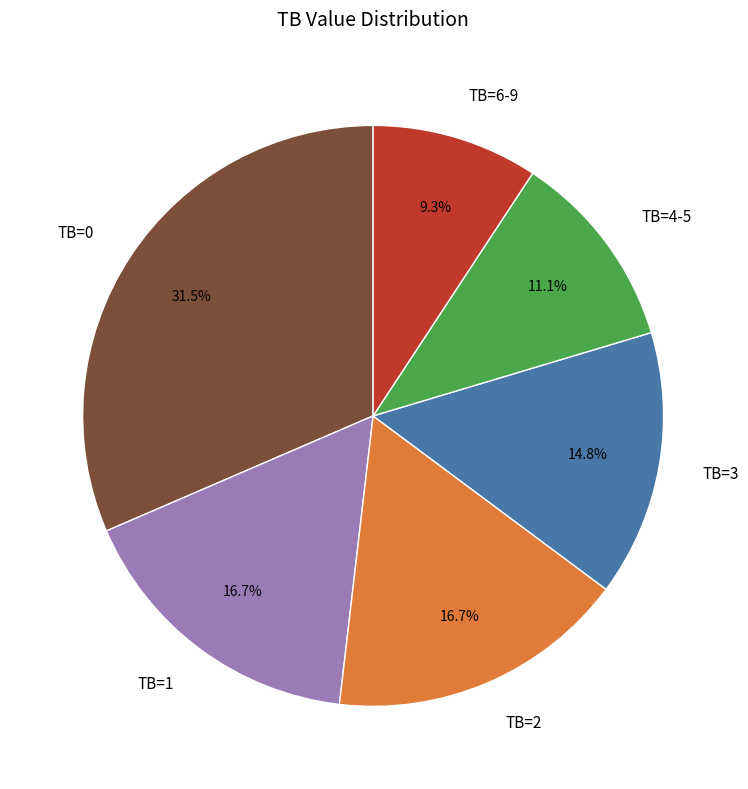

Does TB=3 represent more than half of the total?

No